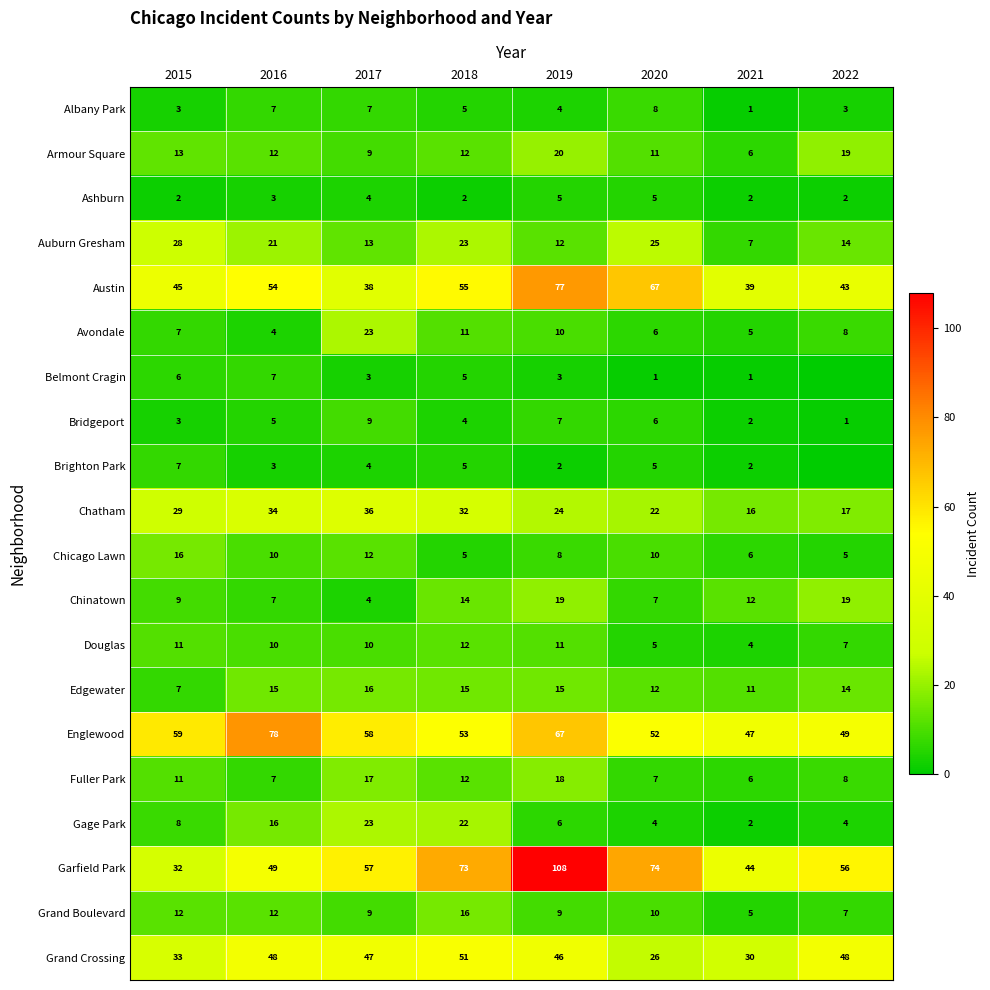

Is it true that Ashburn equals 2 at 2015?

True